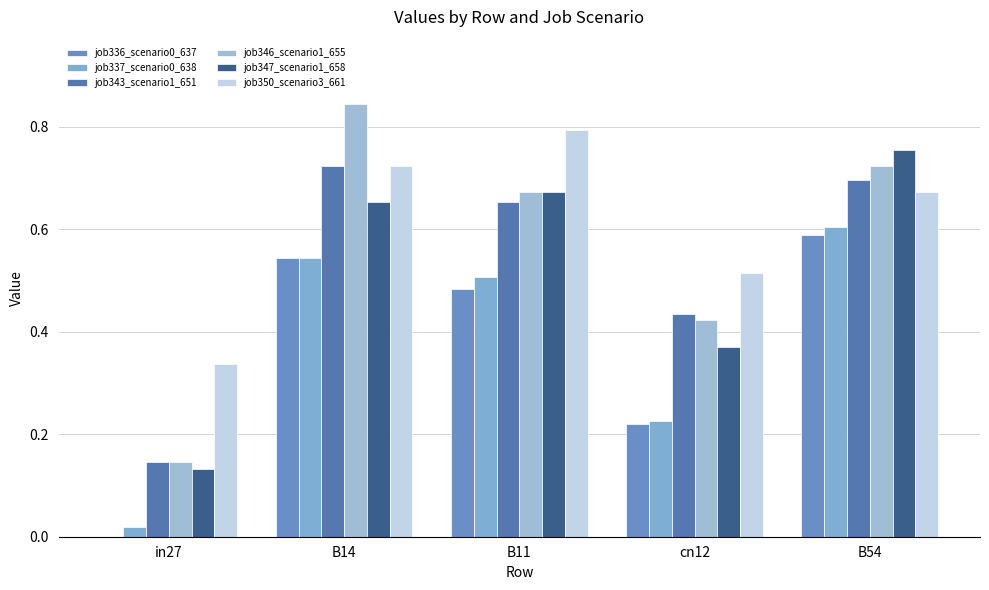

What is the label of the 3rd bar from the left?

B11